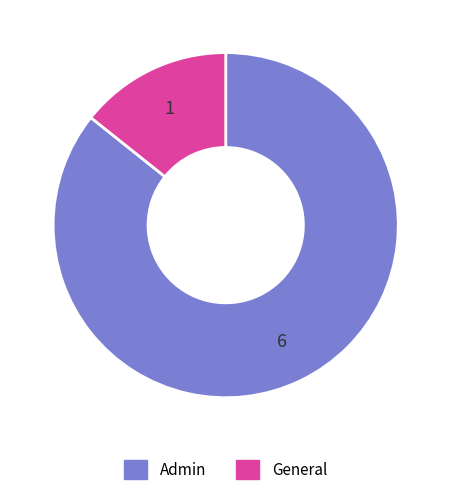

What is the largest slice in the pie chart?

Admin